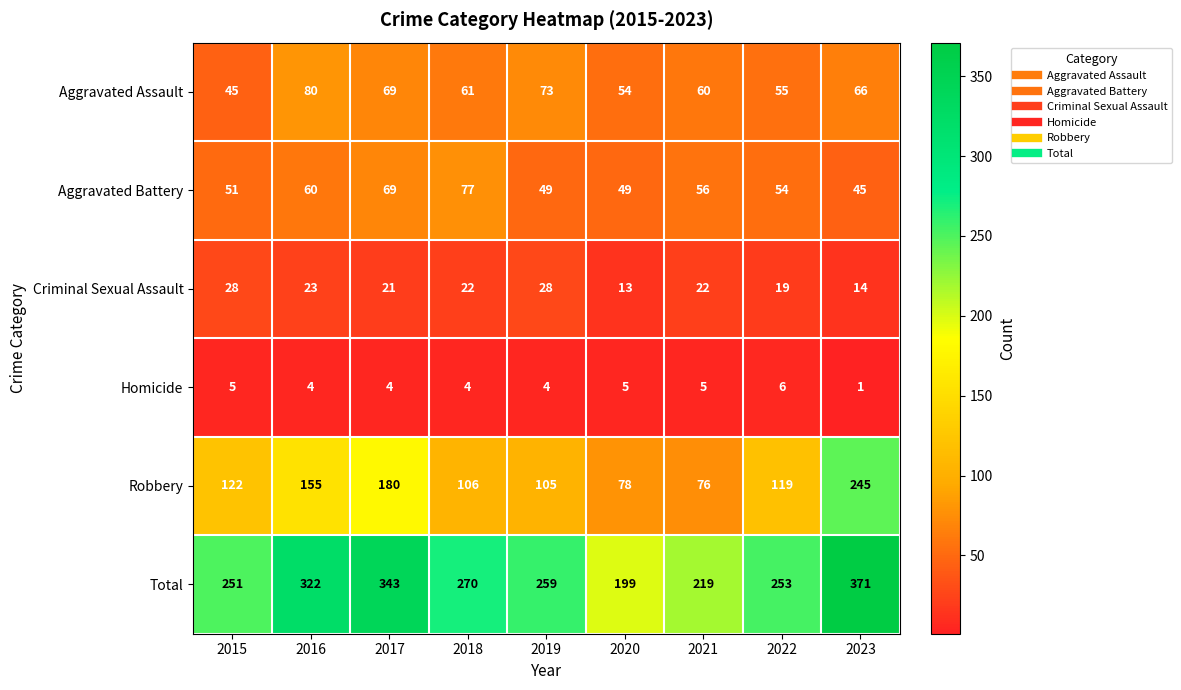

What is the difference between the second highest and second lowest values in the Criminal Sexual Assault series?

14